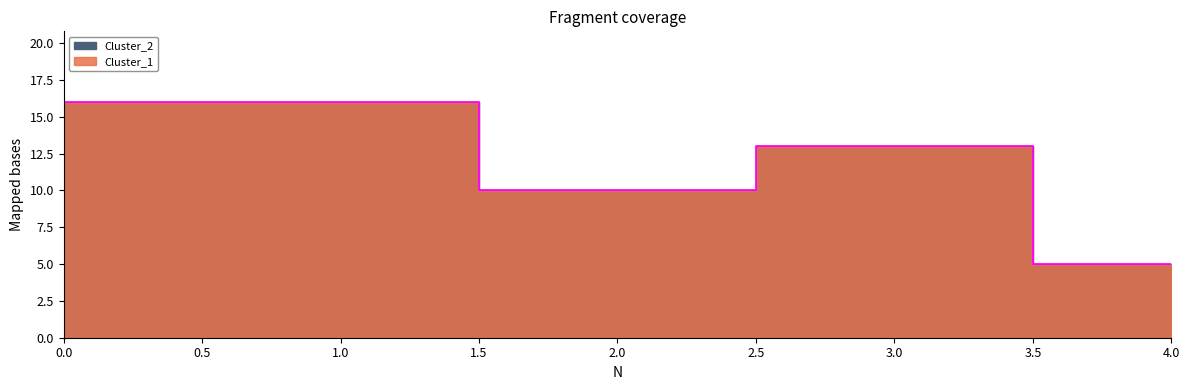

True or false: Cluster_2 and Cluster_1 cross at least once.

False